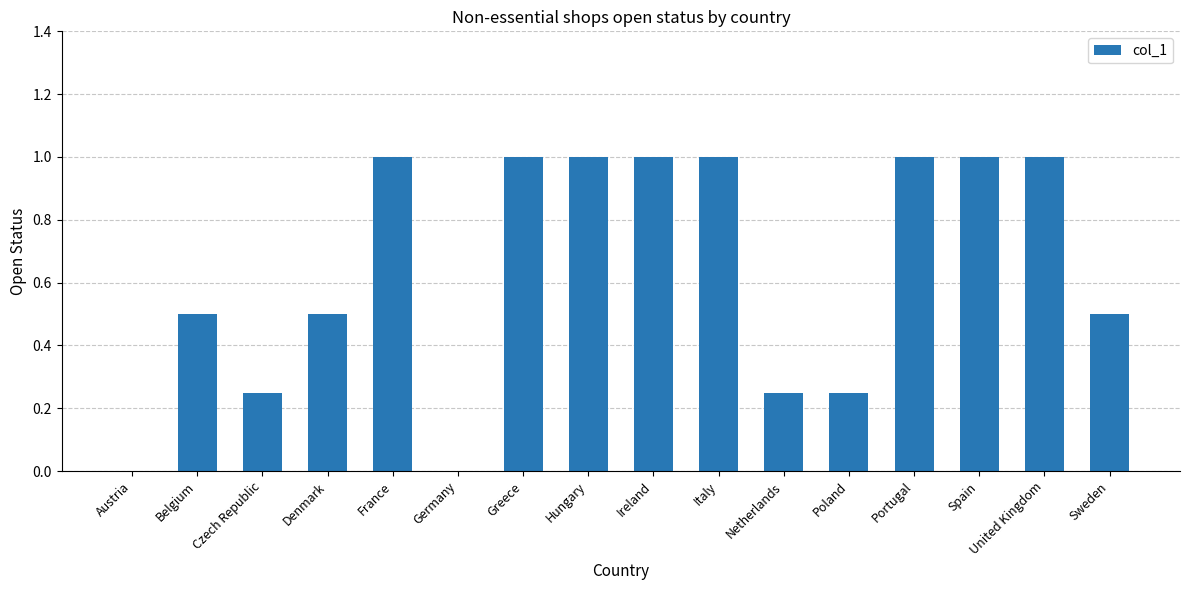

What is the greatest value displayed?

1.0